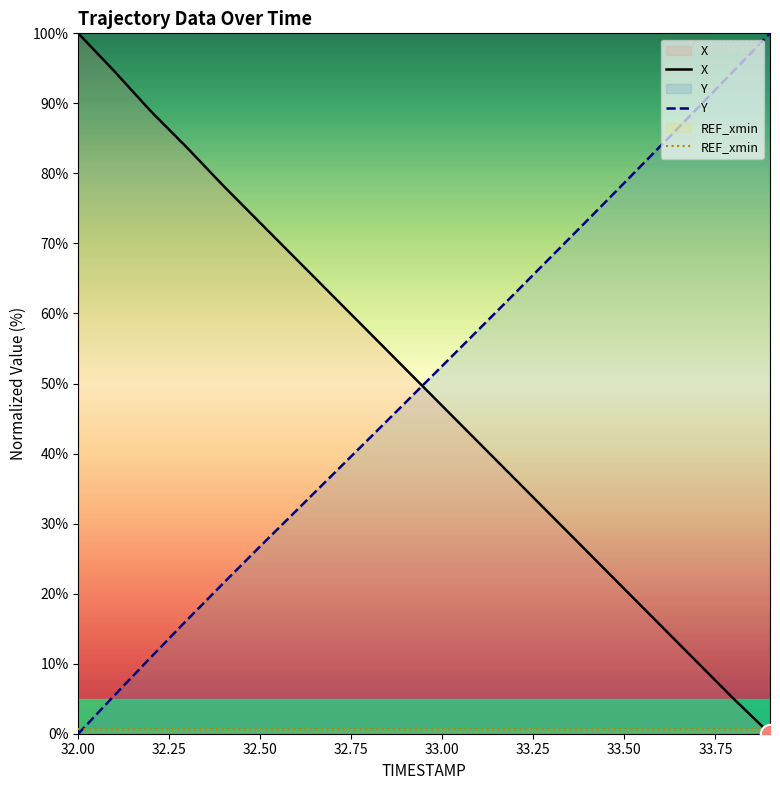

After their last crossing, which series has the higher values: X or Y?

Y